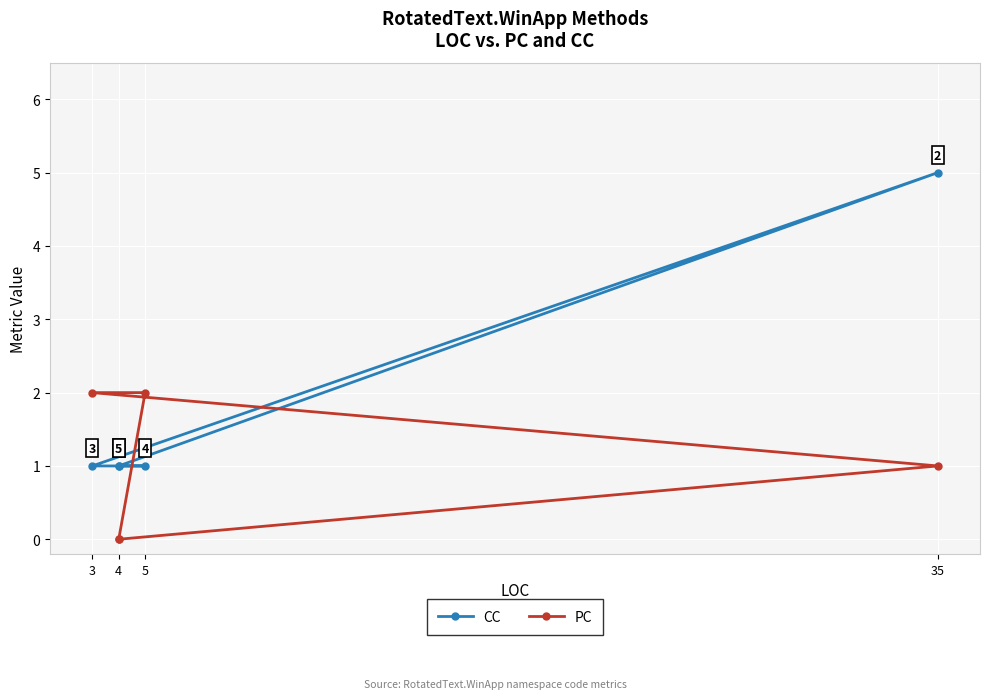

What is the label of the 3rd point from the right?

3